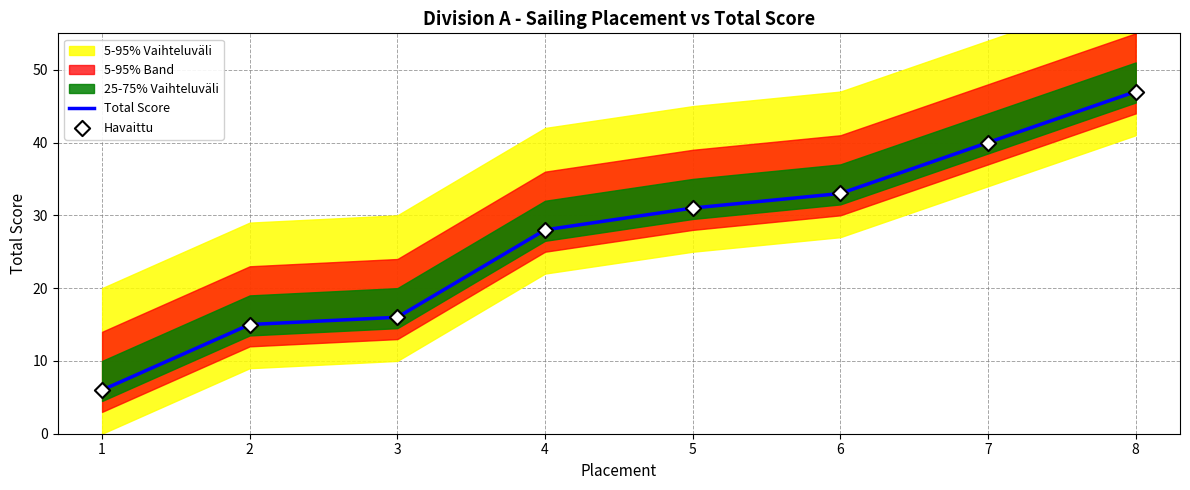

At how many categories does at least one series exceed 18?

5